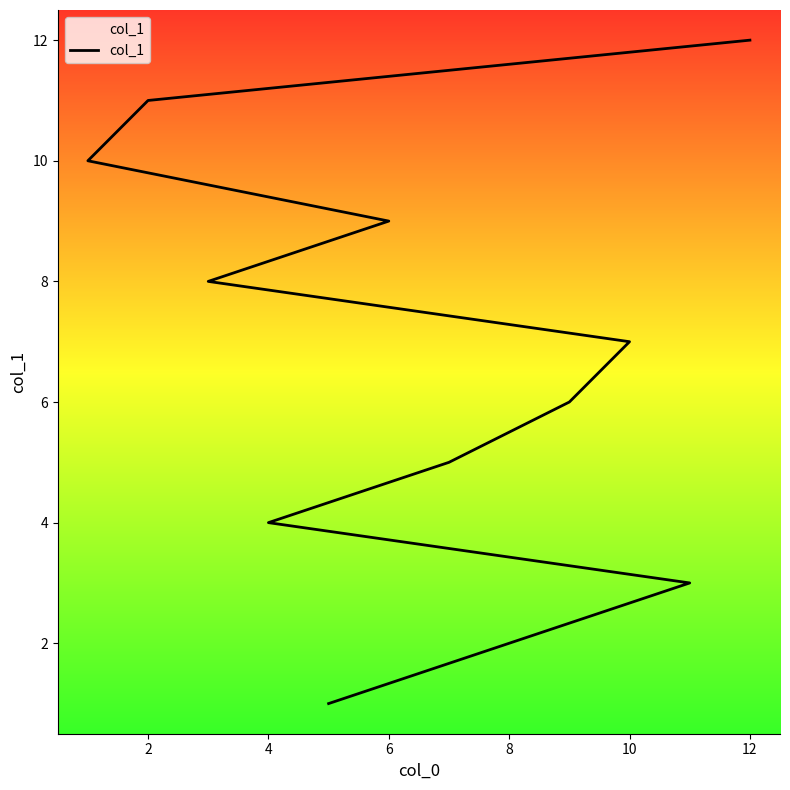

Reading right to left, transcribe all the data shown in this chart.

12	11	10	9	8	7	6	5	4	3	2	1